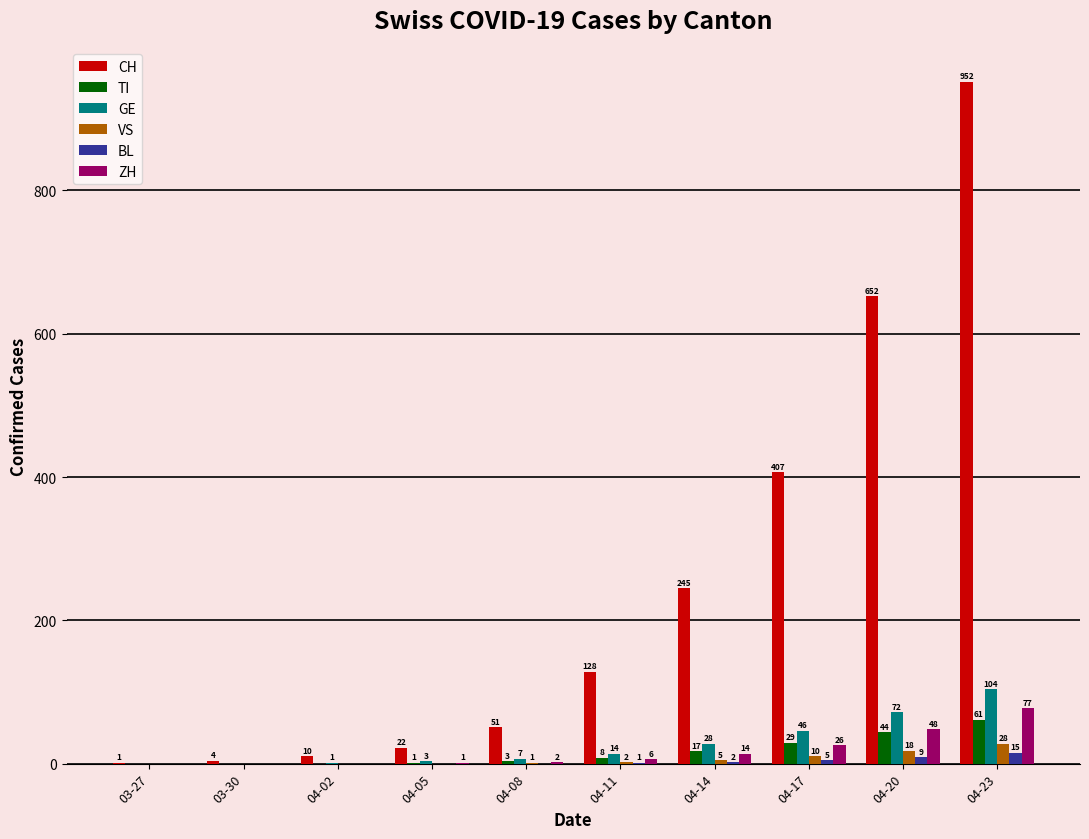

The TI series shows 1 at 04-05. True or false?

True